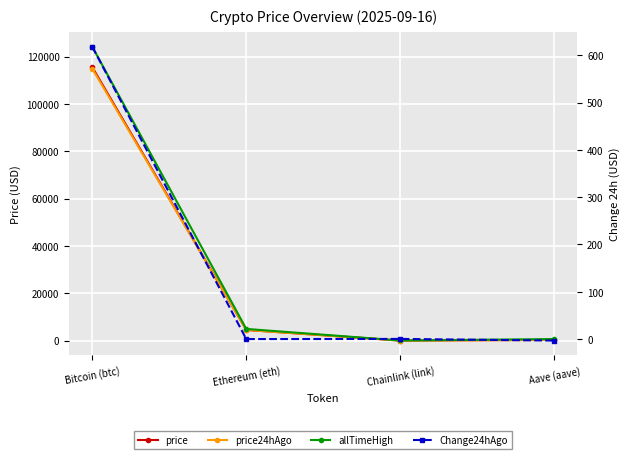

What is the label of the 2nd point from the right?

Chainlink (link)